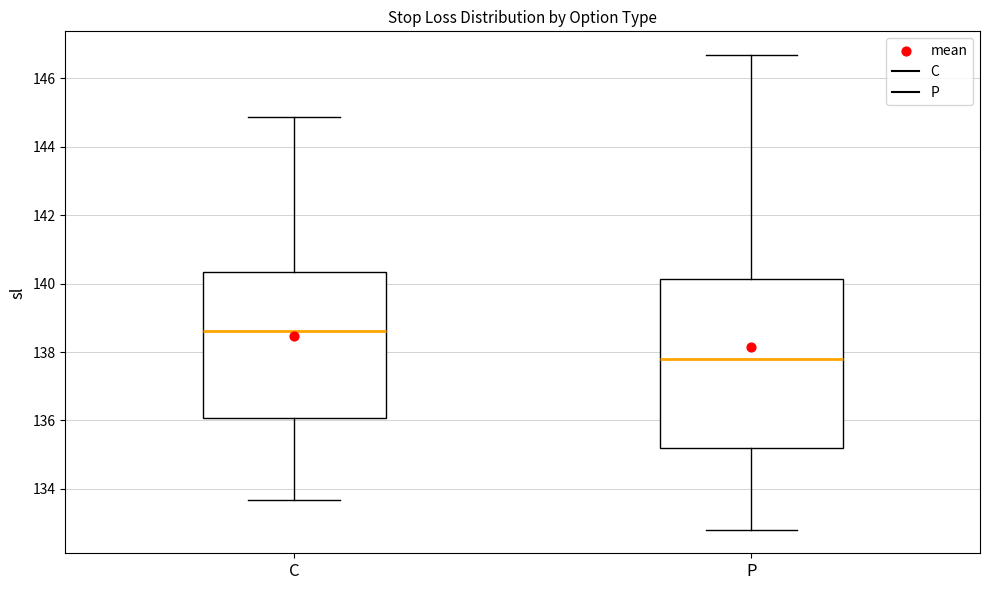

Reading left to right, transcribe this box plot: for each box, give where its median line is, the range the box spans, and where its two whiskers end, as read against the y-axis. The values are not printed on the chart, so give them approximately, as read against the axis.

C: median 138.6, box 136.0 to 140.4, whiskers 133.6 to 144.8
P: median 137.8, box 135.2 to 140.2, whiskers 132.8 to 146.6